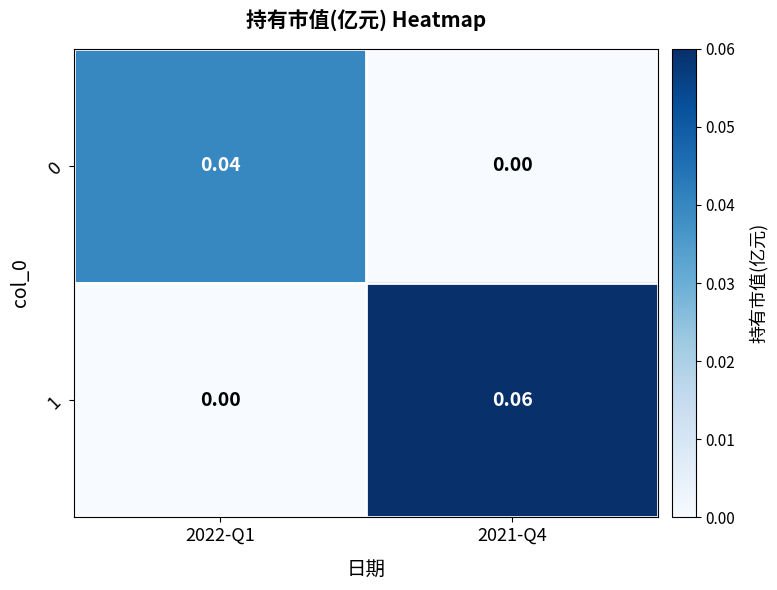

Rank the series at 2021-Q4 from highest to lowest value.

1, 0